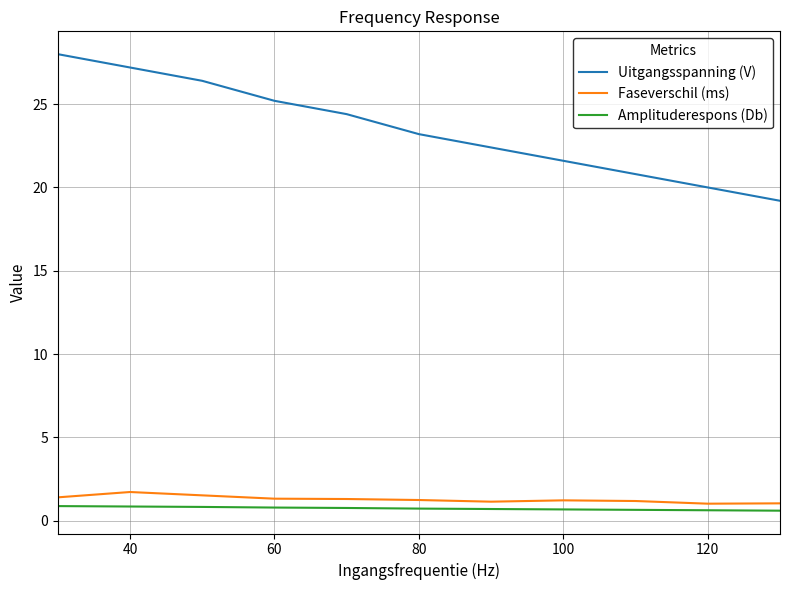

What is the highest value of the Faseverschil (ms) series?

1.7